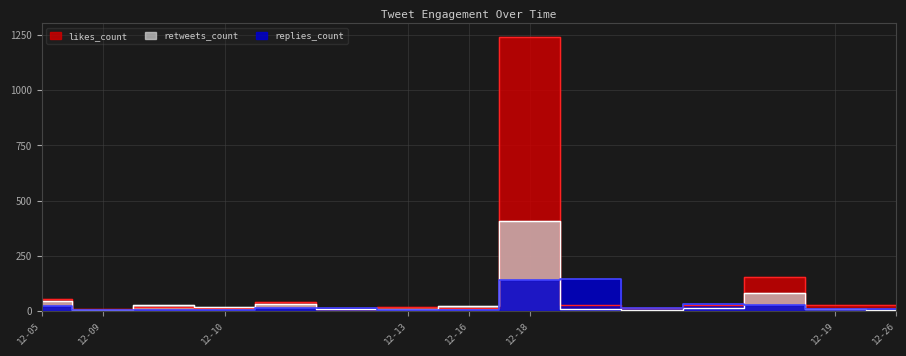

How many data points in likes_count are above 26?

6